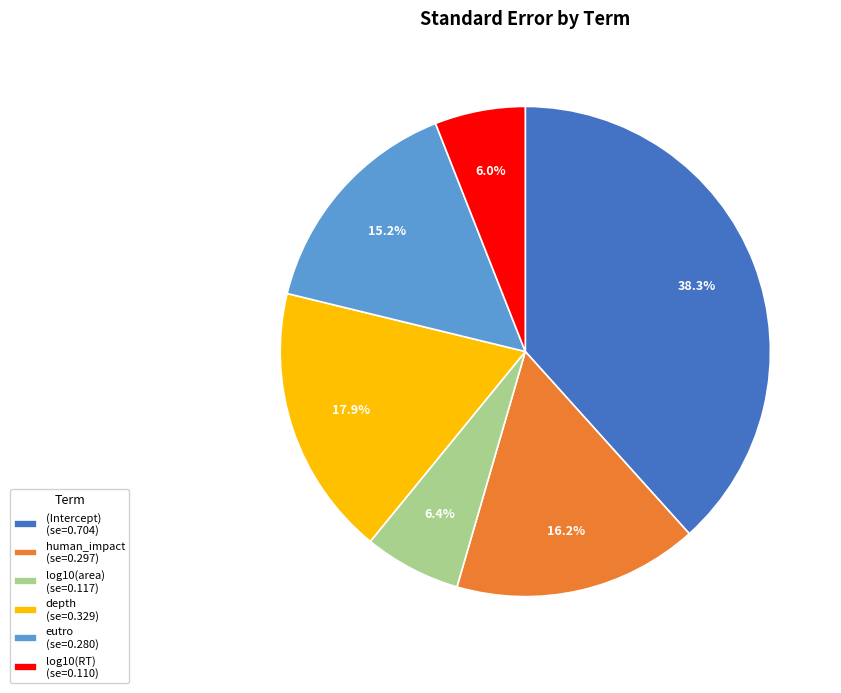

Do (Intercept) (se=0.704) and human_impact (se=0.297) together represent more than half of the pie?

Yes